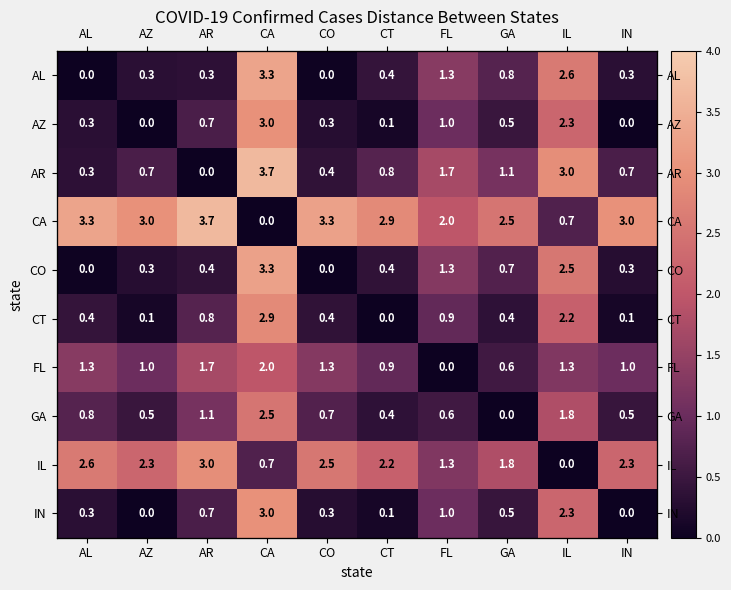

How many values in CO are above zero?

9